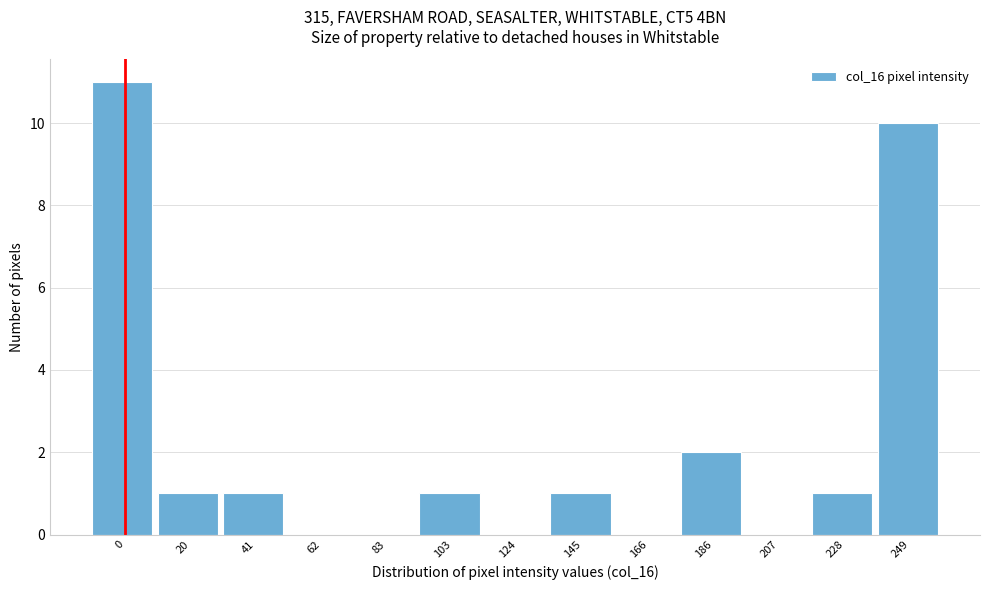

Reading left to right, extract all data points from this chart.

0=11	20=1	41=1	62=0	83=0	103=1	124=0	145=1	166=0	186=2	207=0	228=1	249=10